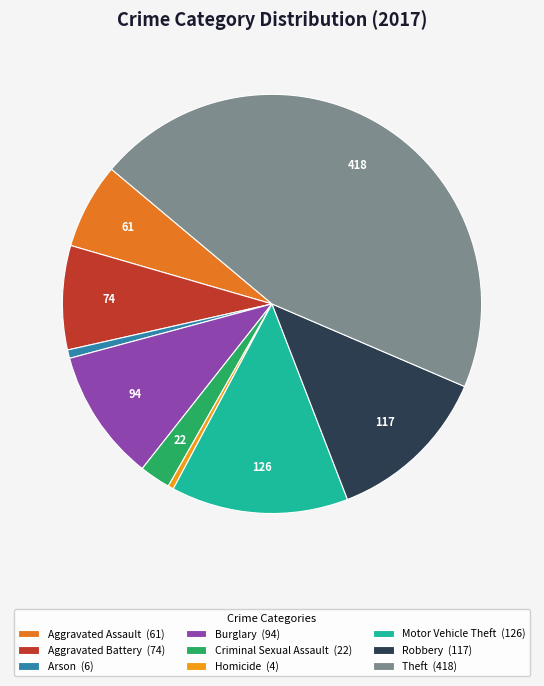

Is there a majority slice in this chart?

No